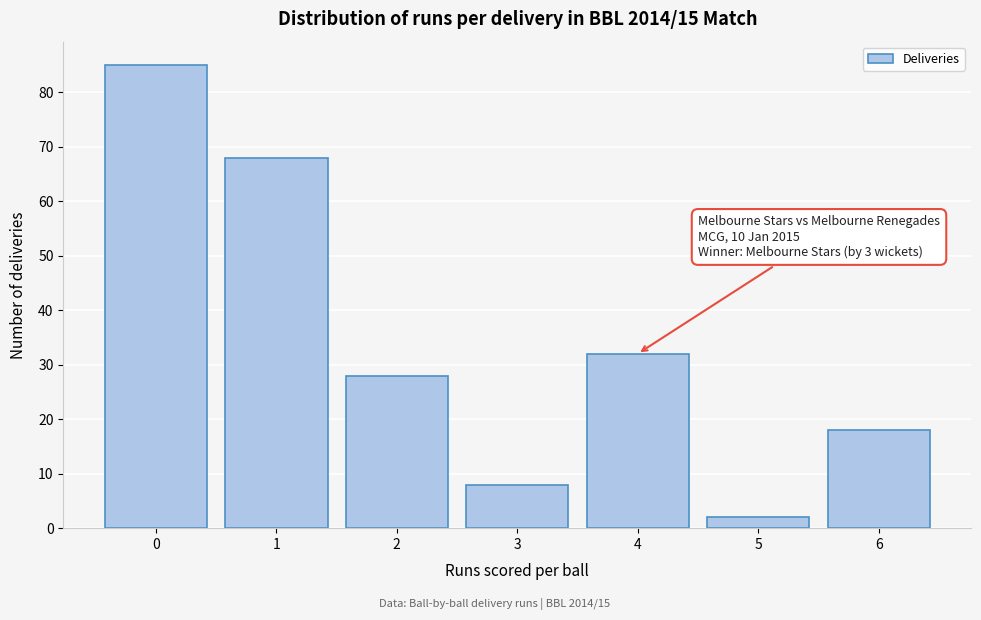

Over which range of the x-axis is the bar tallest?

-0.5 to 0.5